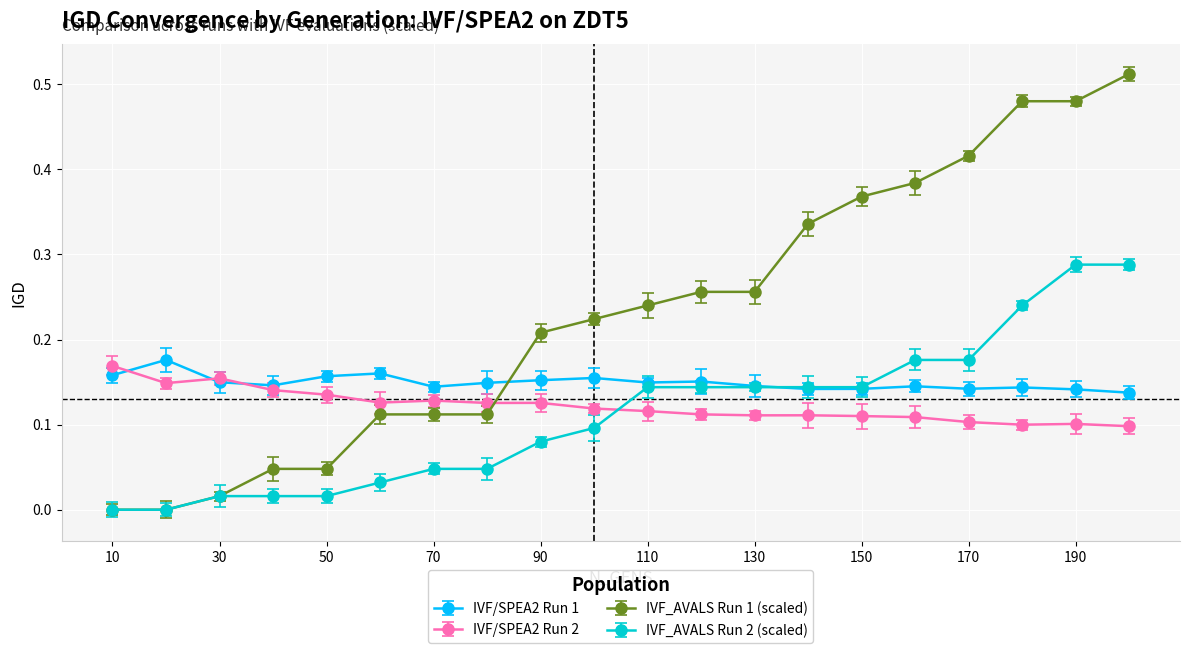

Which series has the largest total across all categories?

IVF_AVALS Run 1 (scaled)